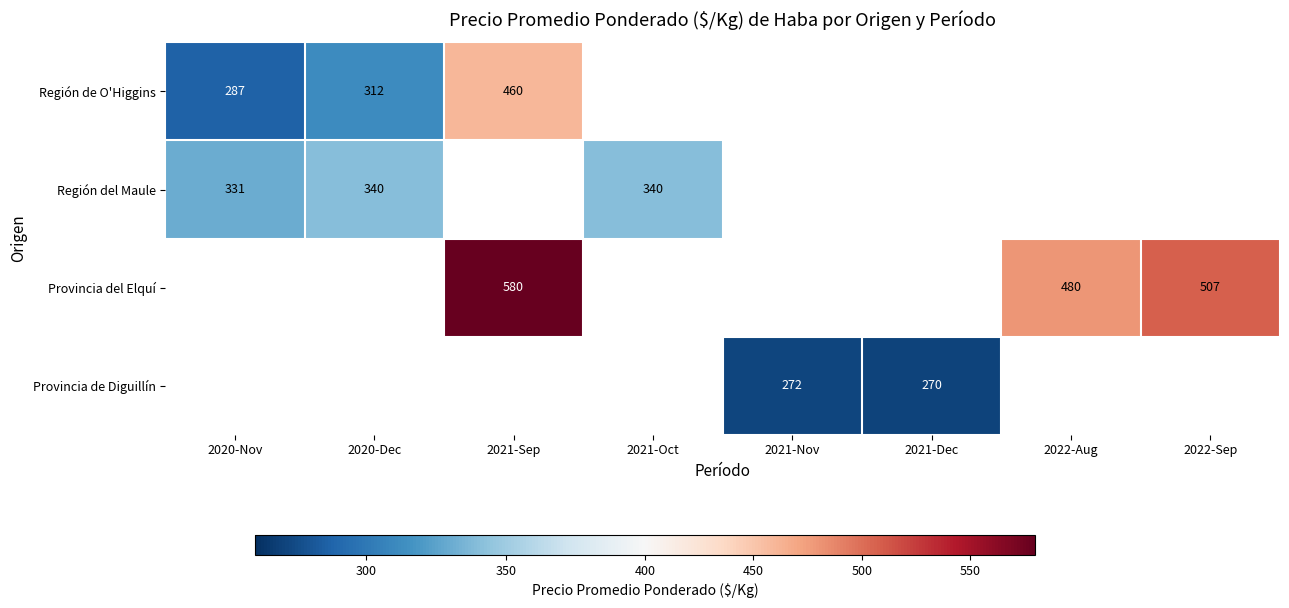

The Región de O'Higgins series shows 460 at 2021-Sep. True or false?

True